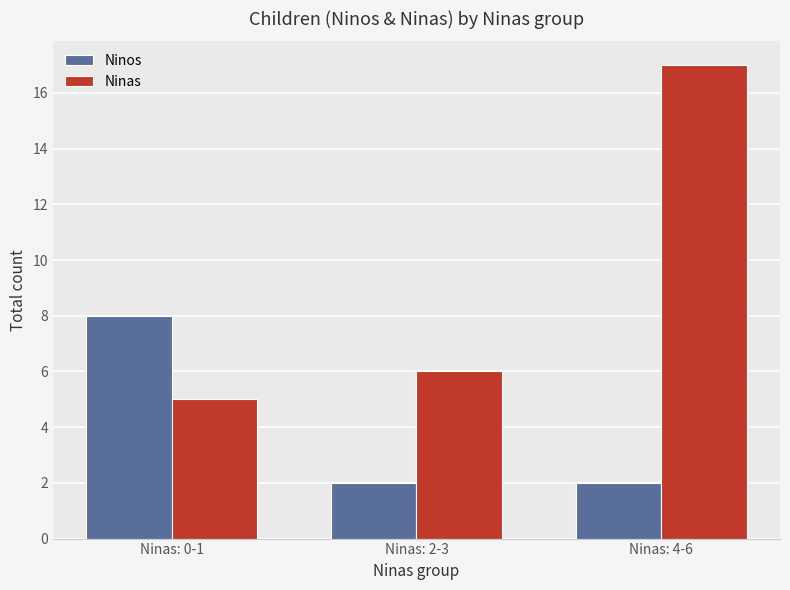

Rank the series by their average value, from highest to lowest.

Ninas, Ninos